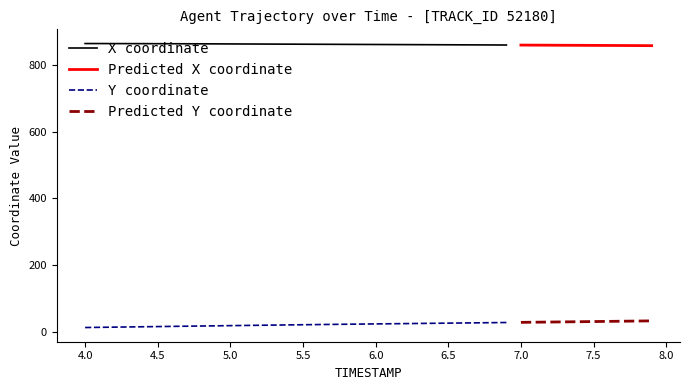

What is the total value across all series at 5.9?

884.9